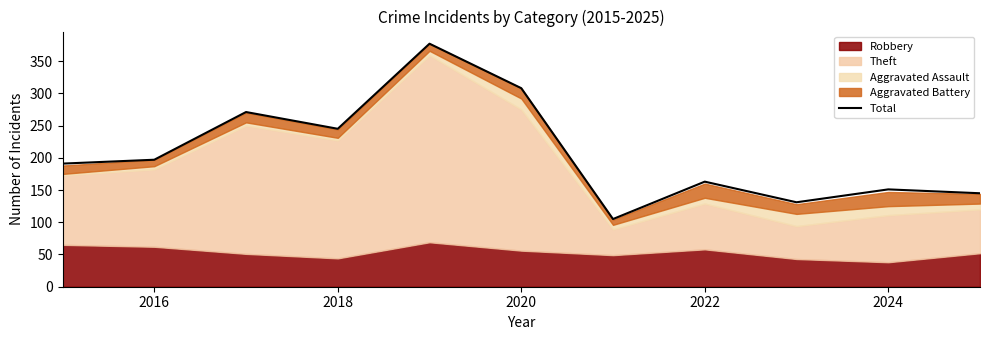

The value of Total at 2020 is 308. True or false?

True